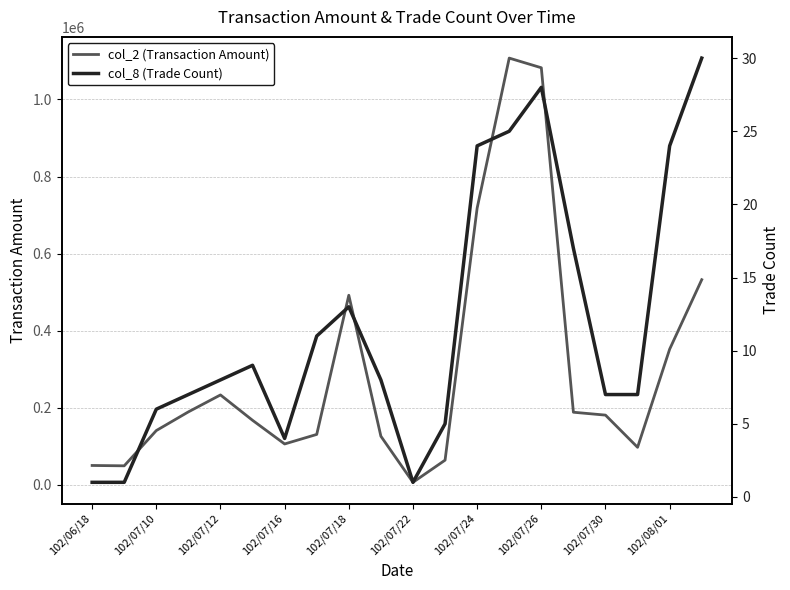

Is it true that col_8 (Trade Count) equals 1 at 102/06/18?

False